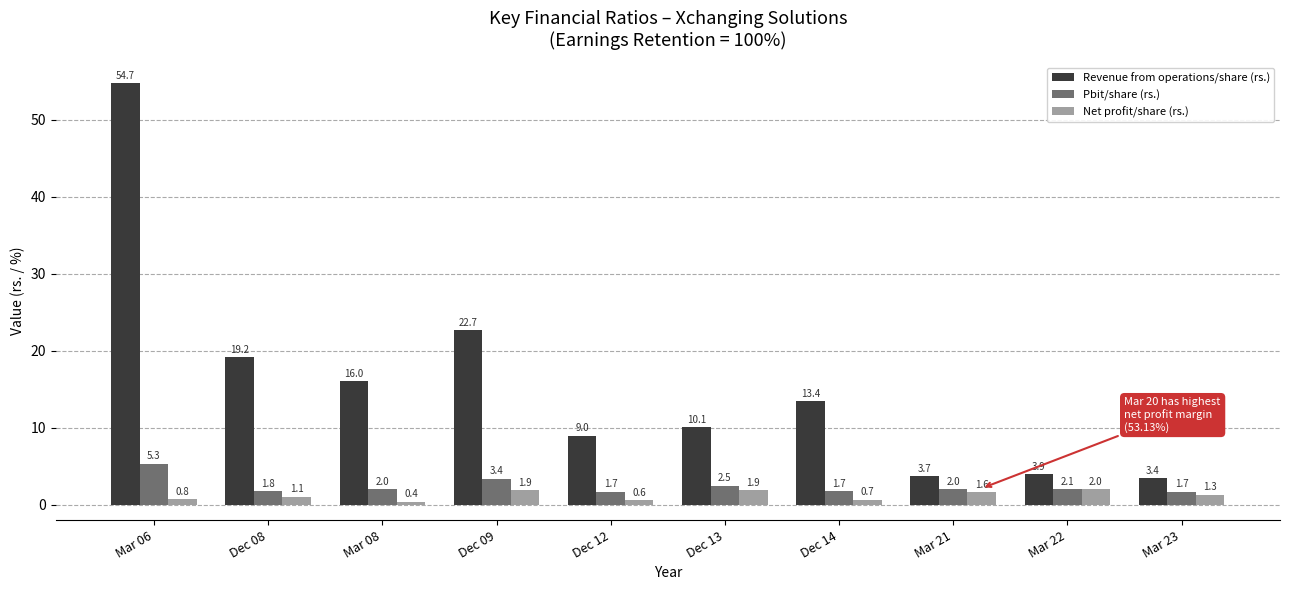

The Pbit/share (rs.) series shows 1.8 at Dec 08. True or false?

True